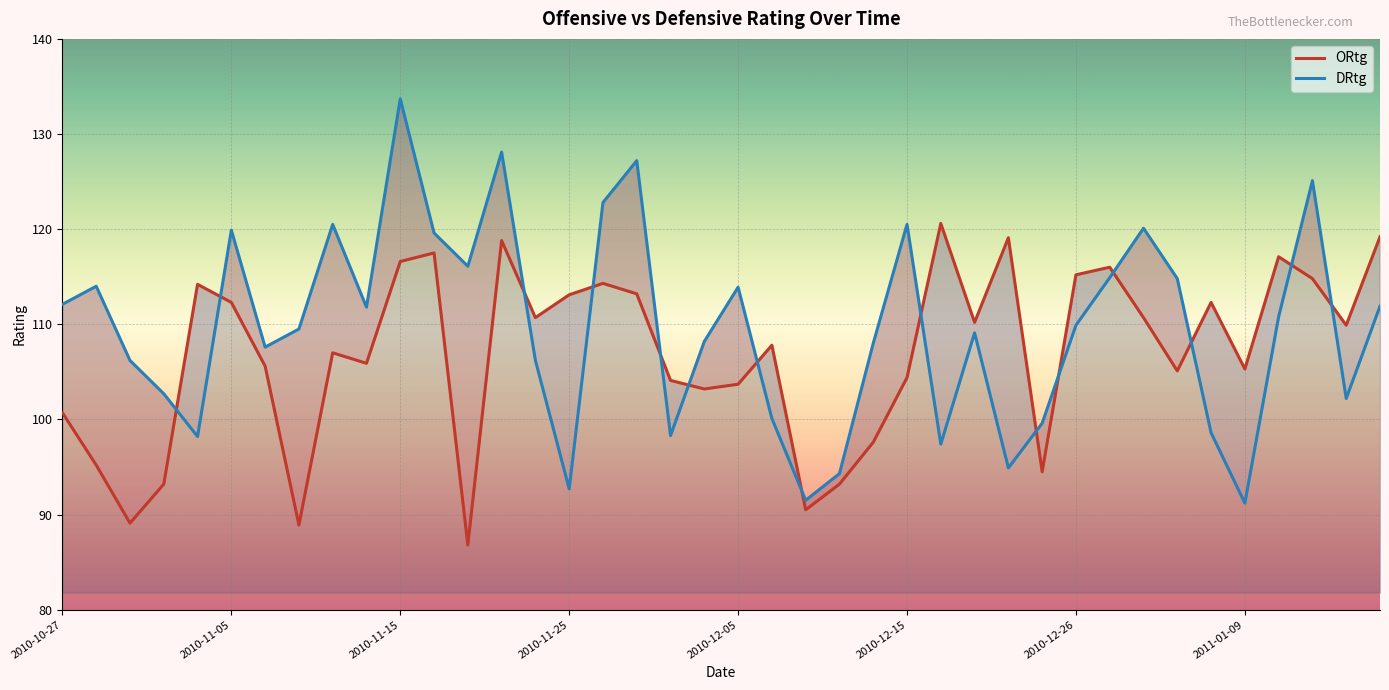

Count the number of data series in this chart.

2